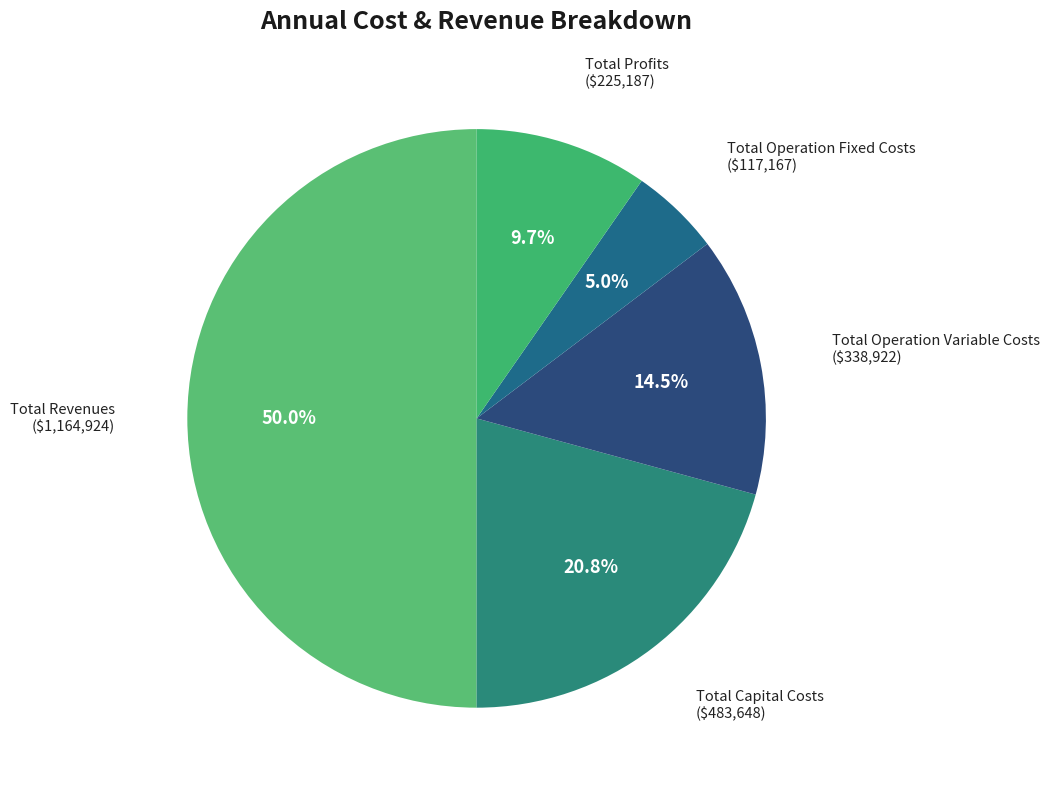

Is Total Operation Fixed Costs the majority of the pie?

No